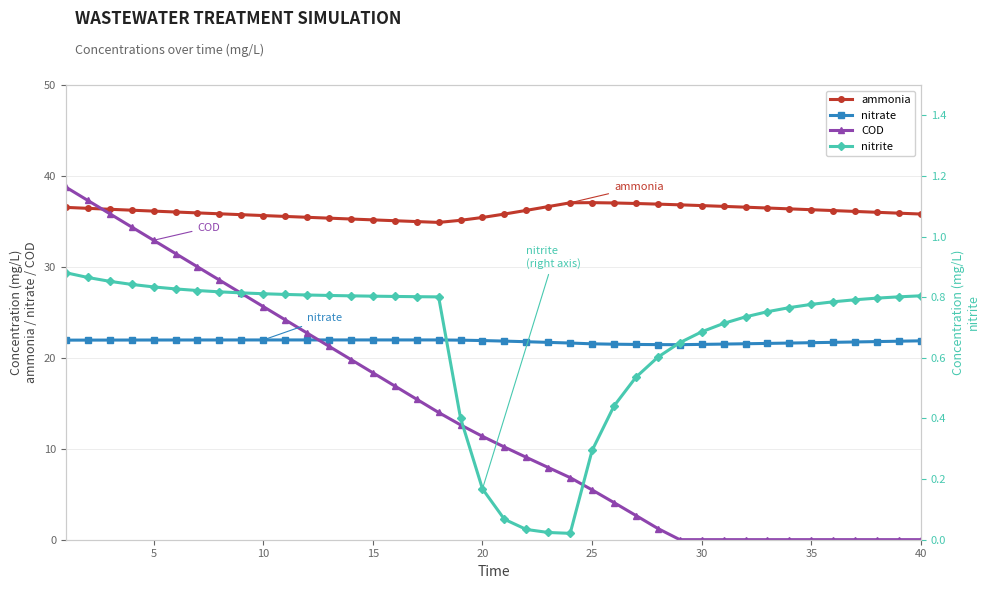

Rank the series by their maximum value, from highest to lowest.

COD, ammonia, nitrate, nitrite